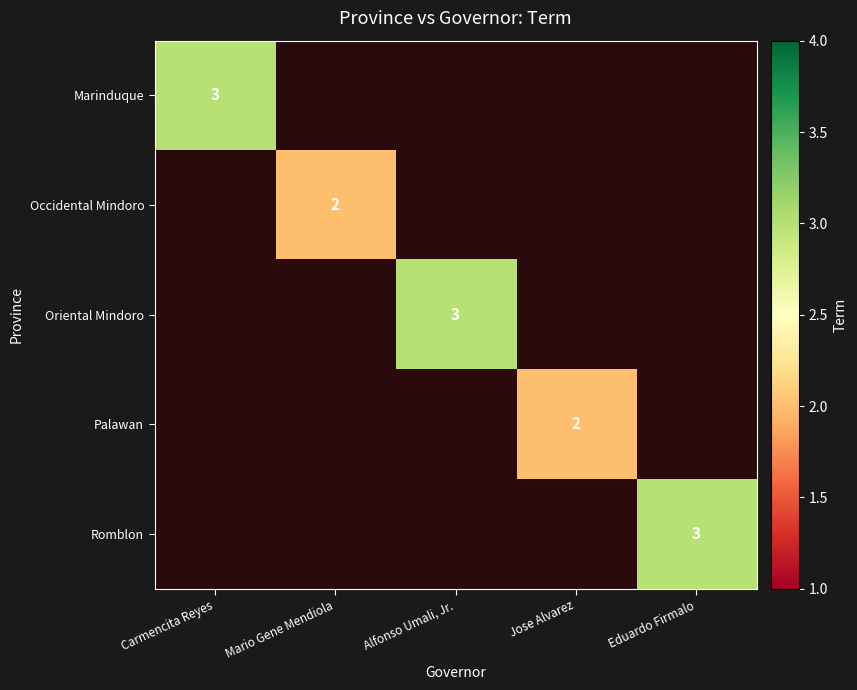

Which category has the highest value across all series?

Carmencita Reyes